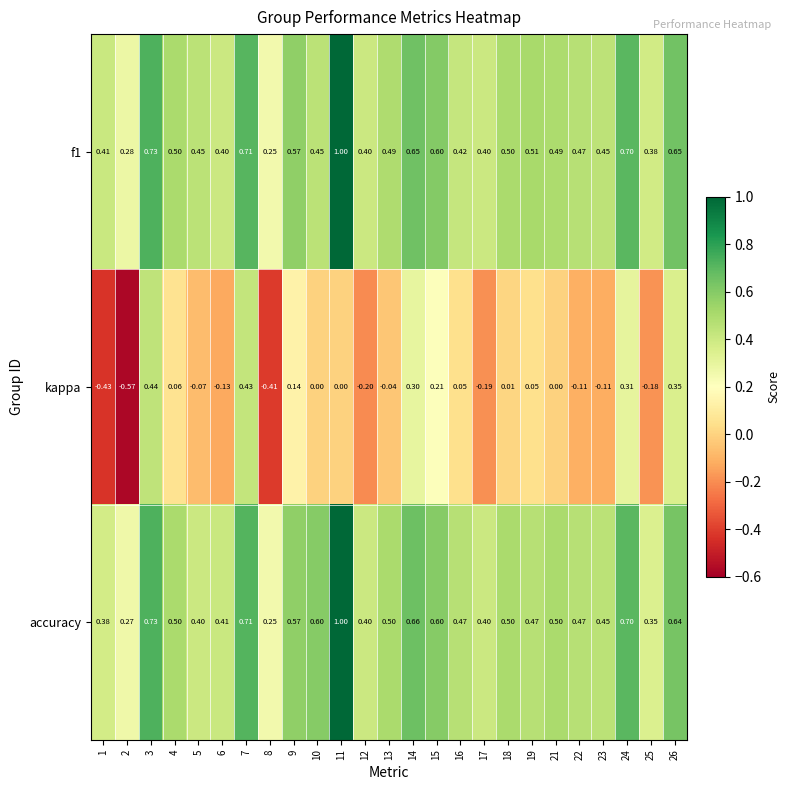

Which series has the largest total across all categories?

accuracy